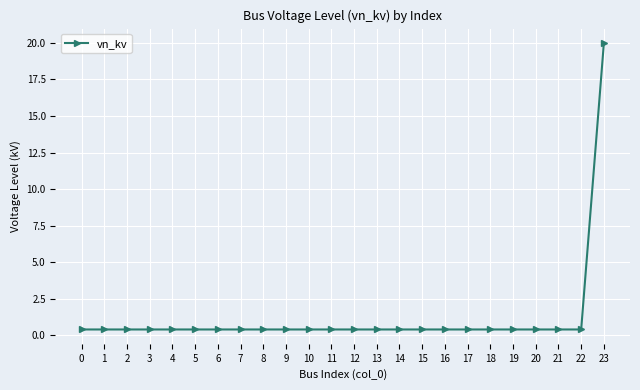

How many categories are shown in the chart?

24